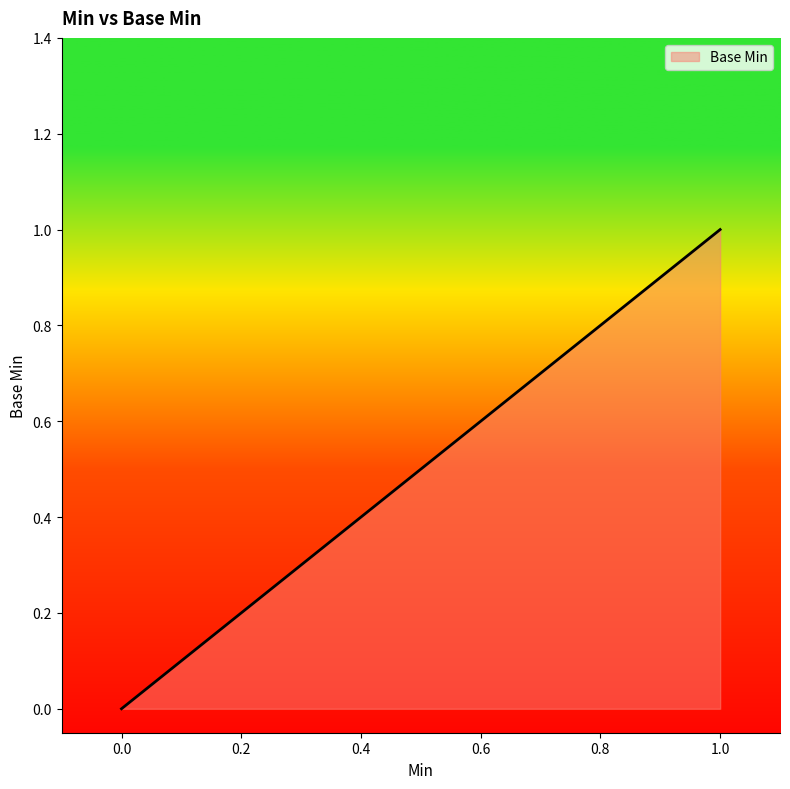

Does the chart have visible grid lines?

No